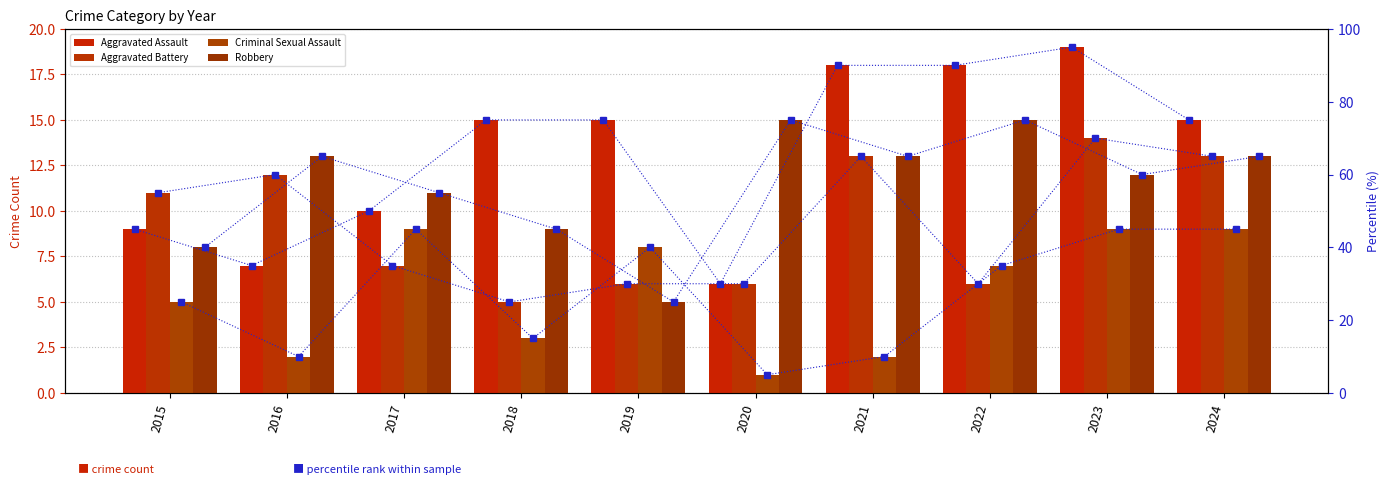

Is it true that Robbery equals 11 at 2017?

True